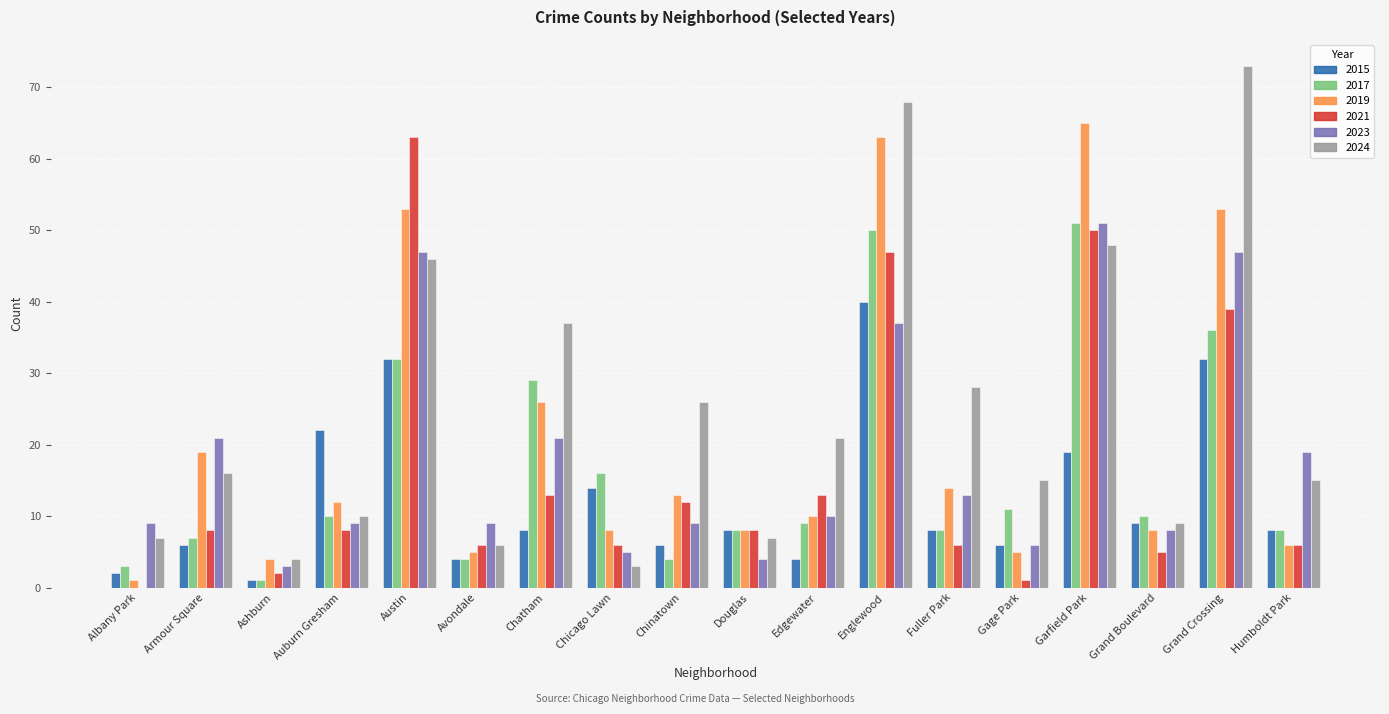

Are the bars grouped side by side (vs. stacked)?

Yes